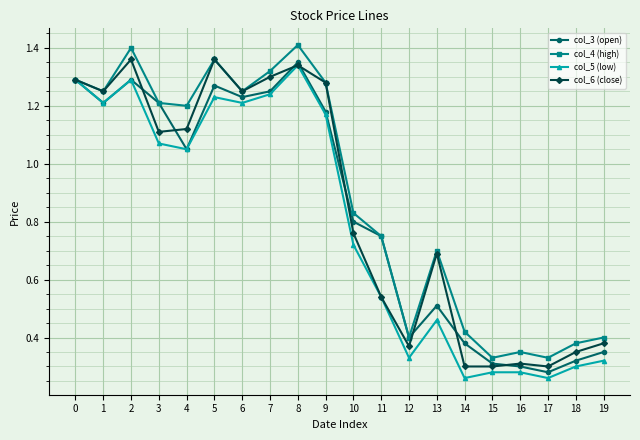

What are all the series names shown in the legend?

col_3 (open), col_4 (high), col_5 (low), col_6 (close)